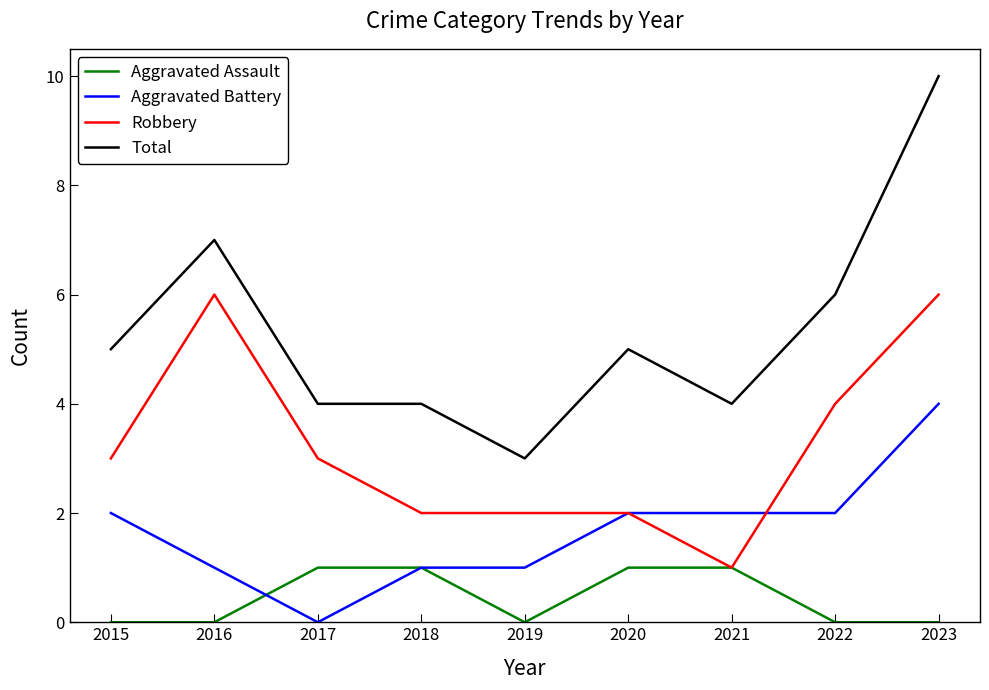

What is the spread (max minus min) of values at 2019?

3